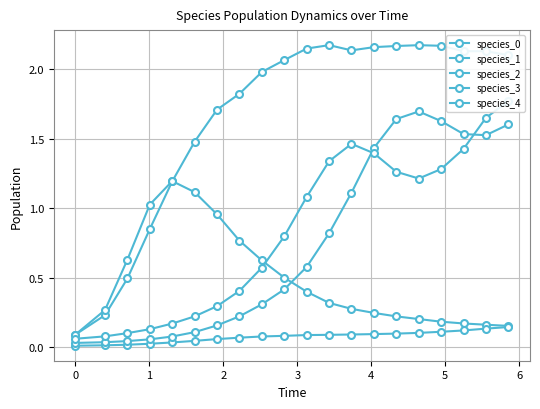

Reading left to right, what are all the values shown in this chart?

species_0: 0.1	0.2	0.5	0.8	1.2	1.5	1.7	1.8	2.0	2.1	2.1	2.2	2.1	2.2	2.2	2.2	2.2	2.1	2.1	2.1
species_1: 0.1	0.3	0.6	1.0	1.2	1.1	1.0	0.8	0.6	0.5	0.4	0.3	0.3	0.2	0.2	0.2	0.2	0.2	0.2	0.2
species_2: 0.0	0.0	0.0	0.0	0.0	0.0	0.1	0.1	0.1	0.1	0.1	0.1	0.1	0.1	0.1	0.1	0.1	0.1	0.1	0.1
species_3: 0.0	0.0	0.0	0.1	0.1	0.1	0.2	0.2	0.3	0.4	0.6	0.8	1.1	1.4	1.6	1.7	1.6	1.5	1.5	1.6
species_4: 0.1	0.1	0.1	0.1	0.2	0.2	0.3	0.4	0.6	0.8	1.1	1.3	1.5	1.4	1.3	1.2	1.3	1.4	1.7	1.8